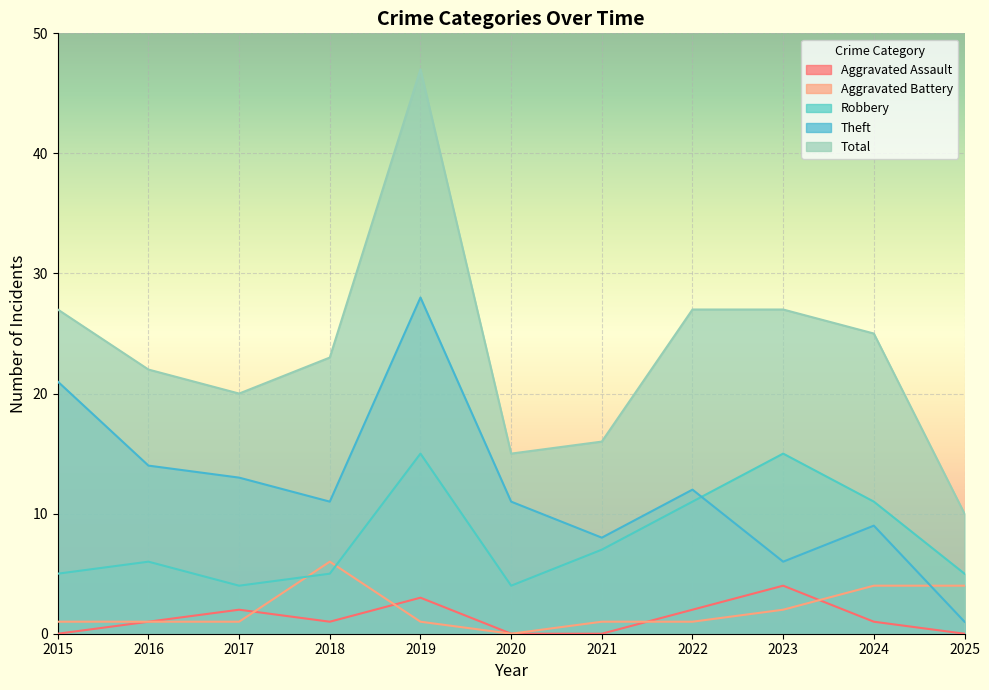

What value does the Total series have at 2016, to the nearest 10?

20